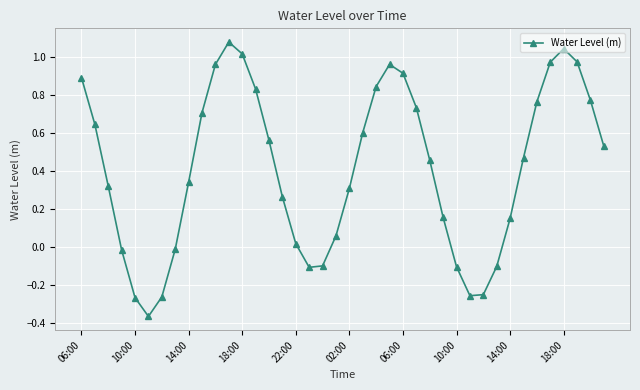

How many points are higher than both their immediate neighbors (excluding endpoints)?

3